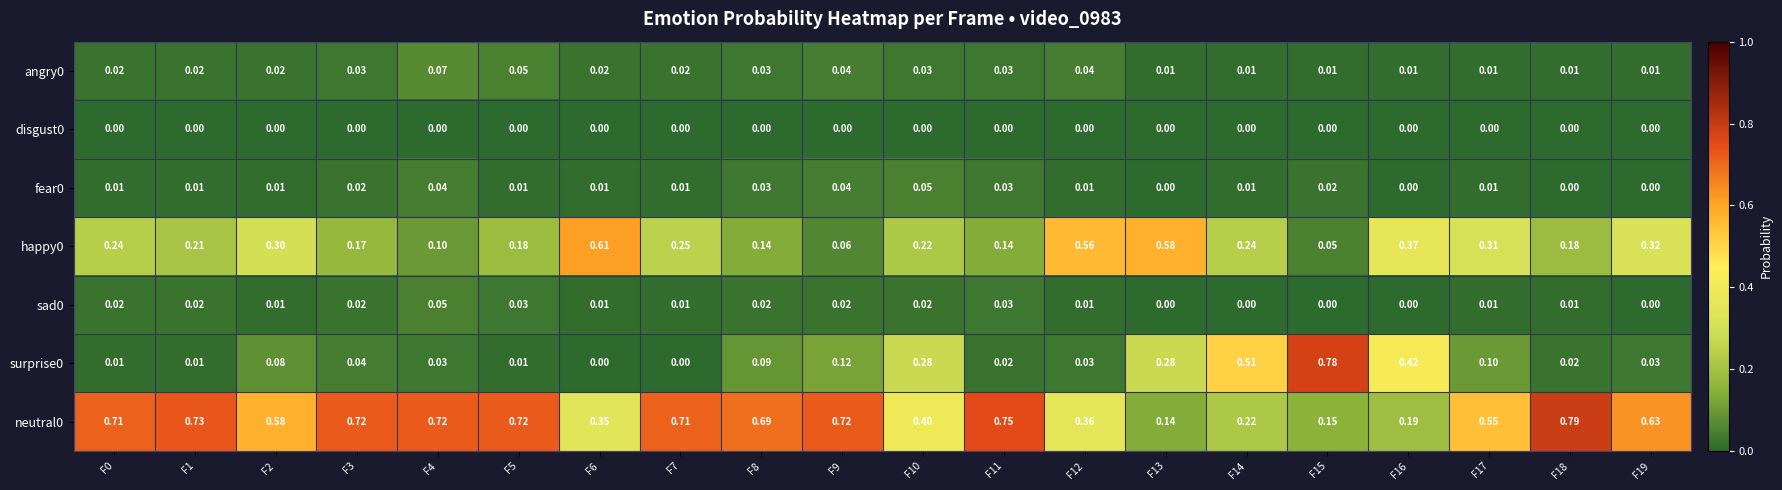

Is the value of fear0 at F9 greater than the value of neutral0 at F1?

No